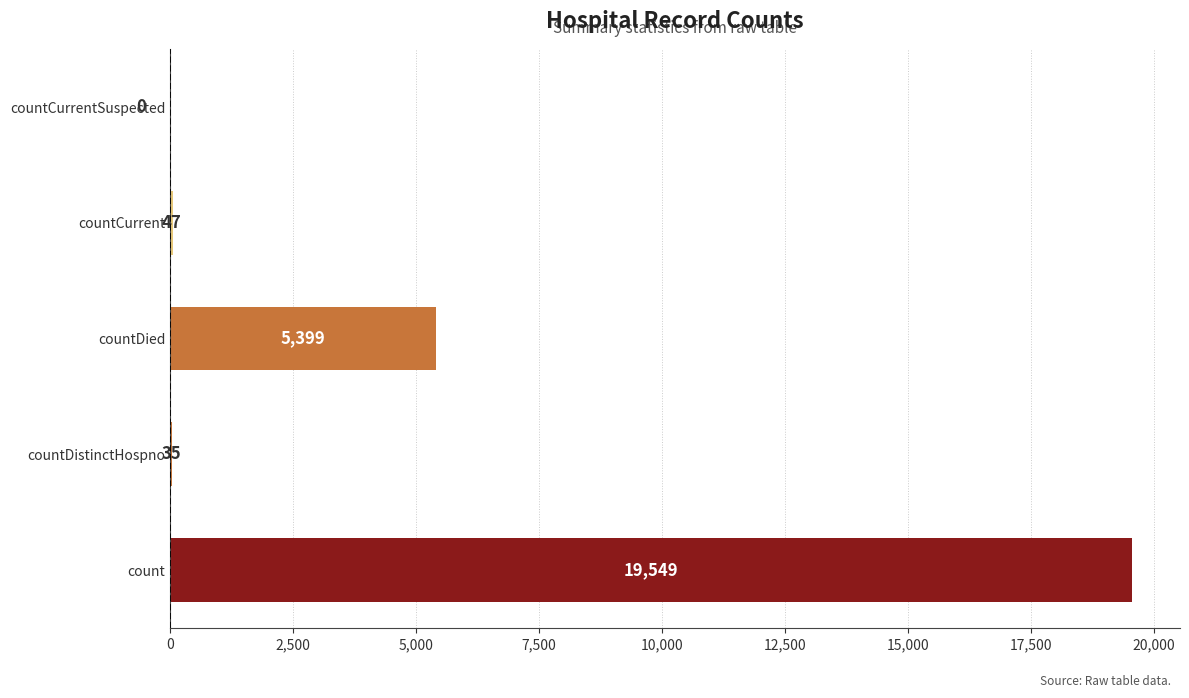

At which label is the value closest to 9774?

countDied